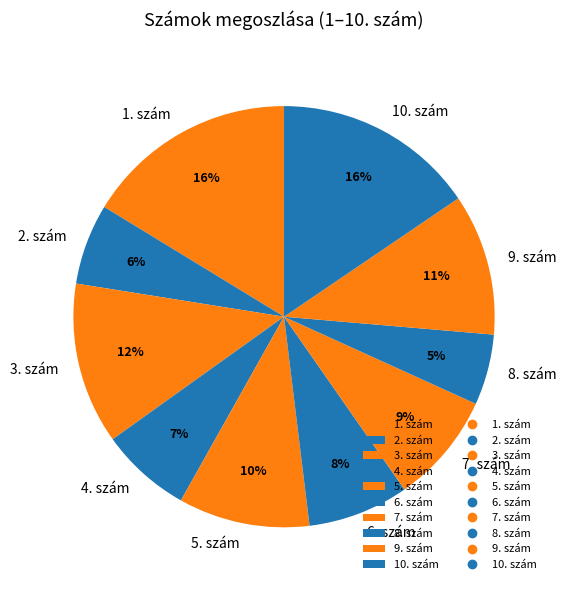

To the nearest percent, what is the average slice percentage?

10%